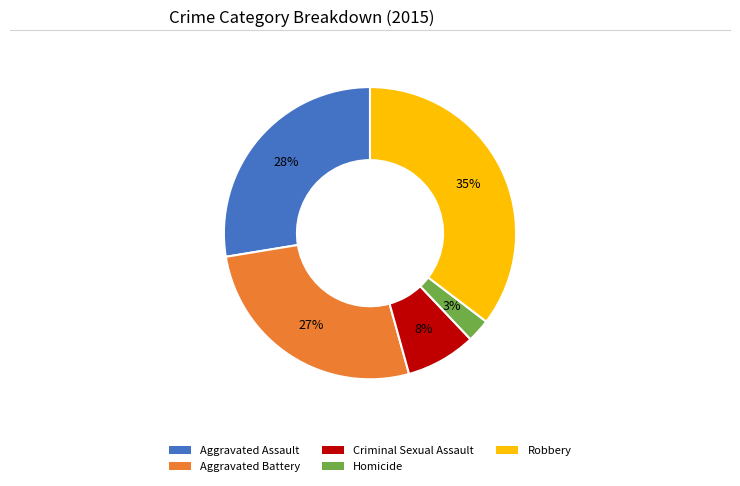

To the nearest percent, what is the difference between the Criminal Sexual Assault and Homicide slice percentages?

5%